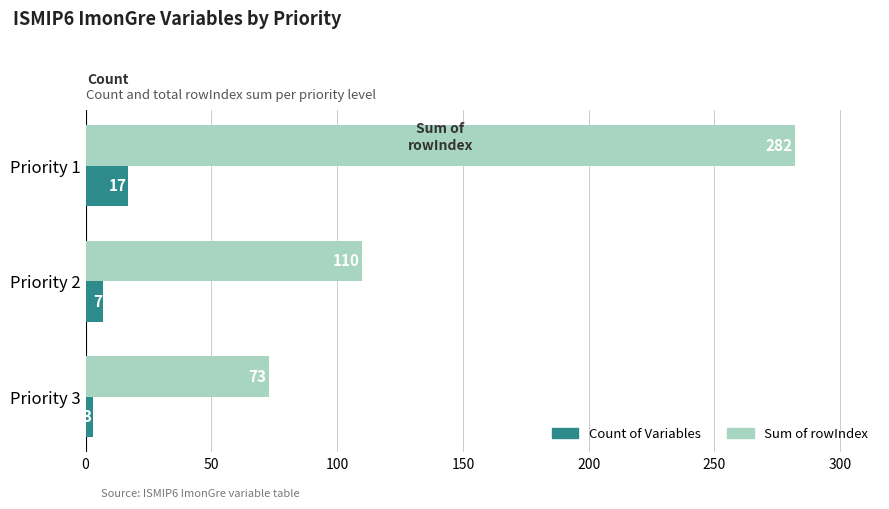

Which category has the lowest value in the Count of Variables series?

Priority 3